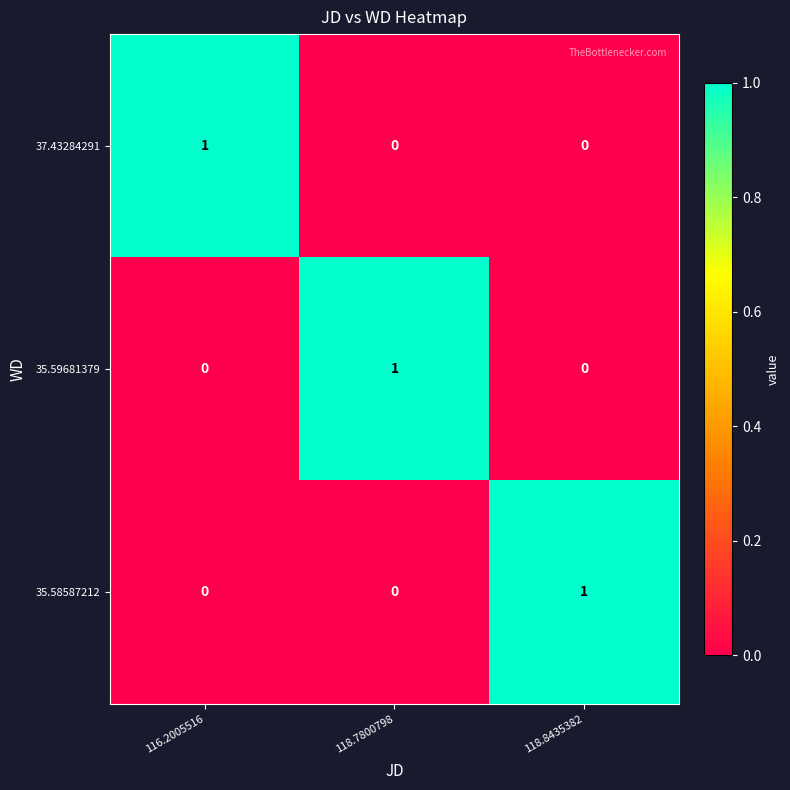

Reading left to right, transcribe all the data shown in this chart.

37.43284291: 116.2005516=1	118.7800798=0	118.8435382=0
35.59681379: 116.2005516=0	118.7800798=1	118.8435382=0
35.58587212: 116.2005516=0	118.7800798=0	118.8435382=1